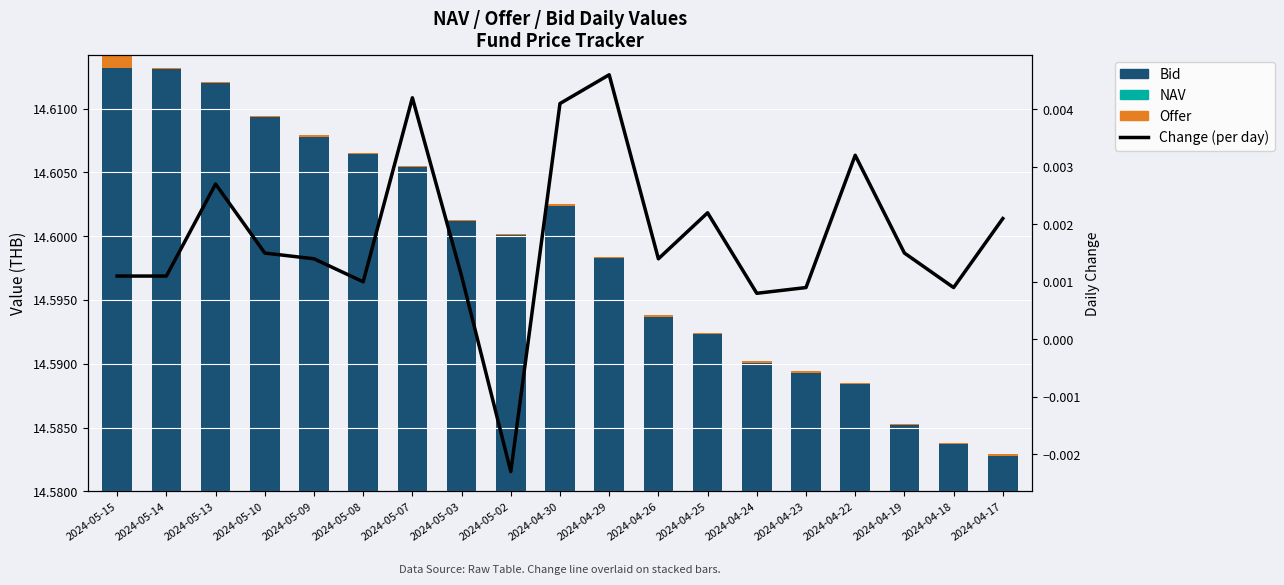

At which category is the sum across all series the highest?

2024-05-13